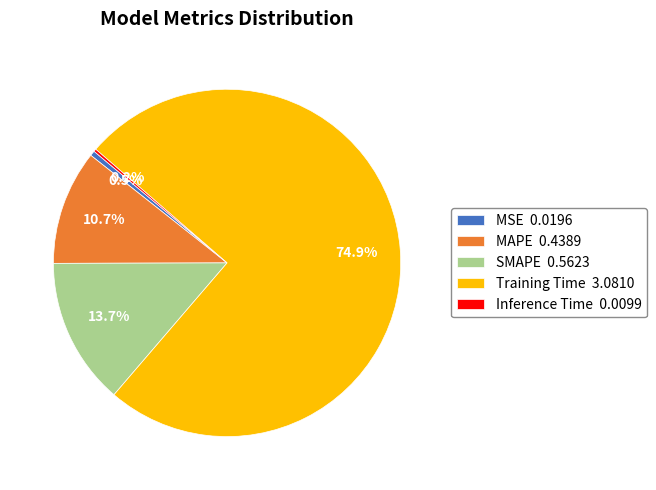

Is there a majority slice in this chart?

Yes